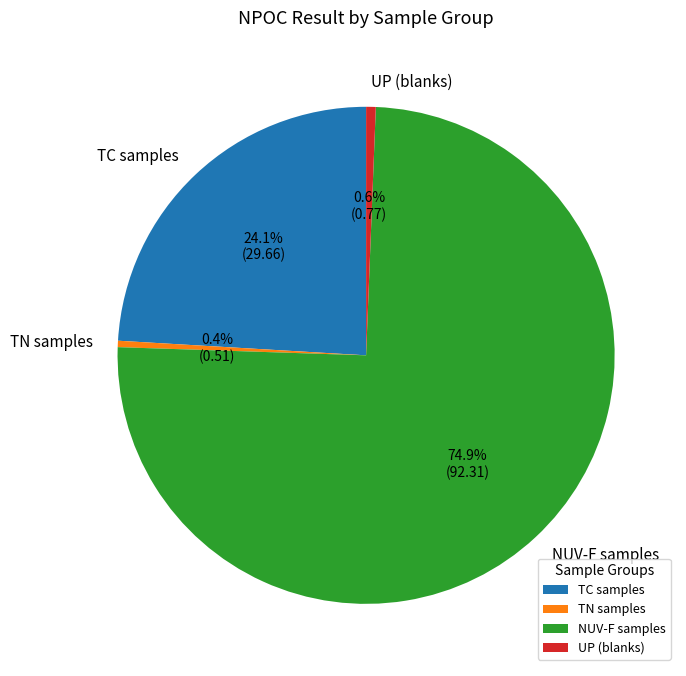

Which category has the biggest portion of the pie?

NUV-F samples